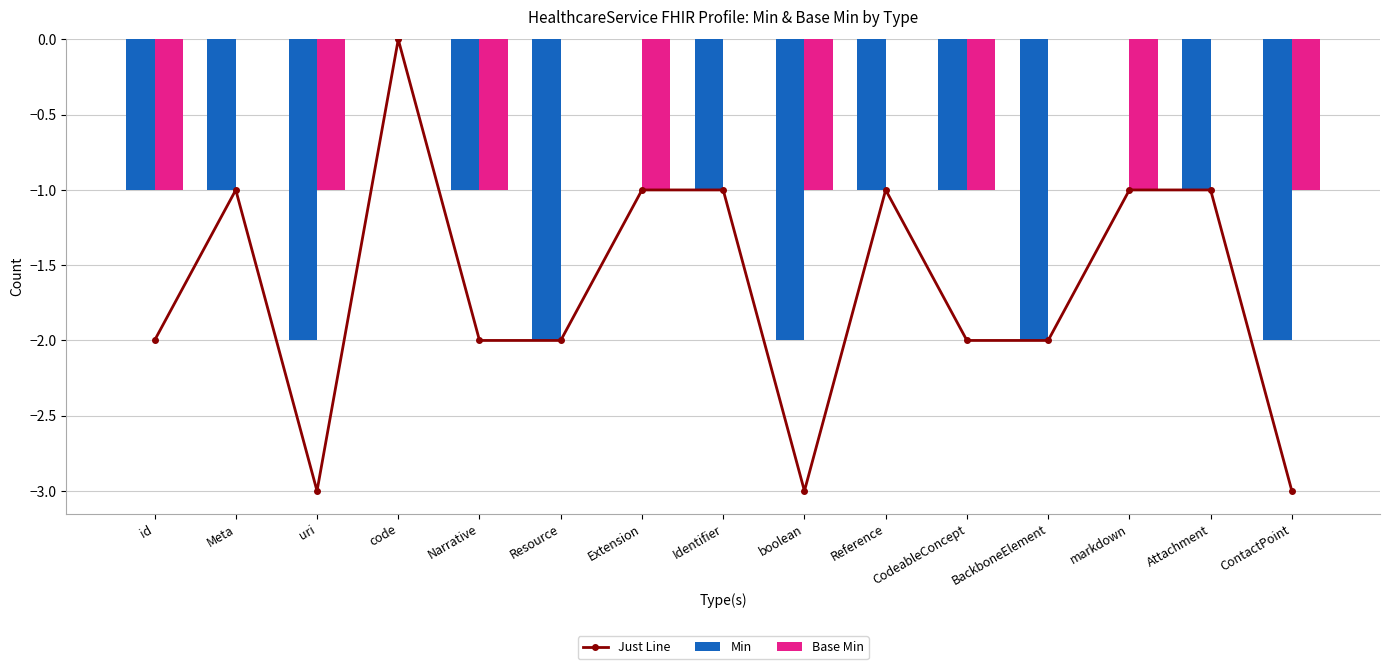

How many series are shown in this chart?

3